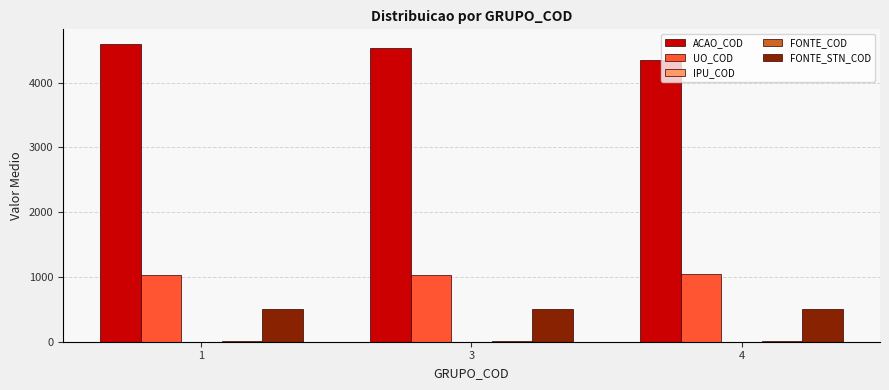

Does the chart contain stacked bars?

No